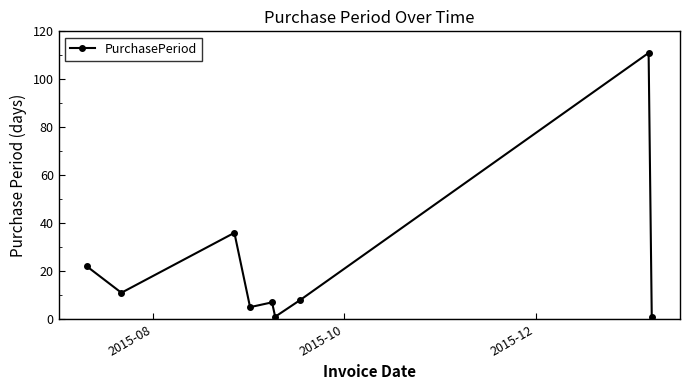

Reading left to right, what are all the values shown in this chart?

22	11	36	5	7	1	8	111	1